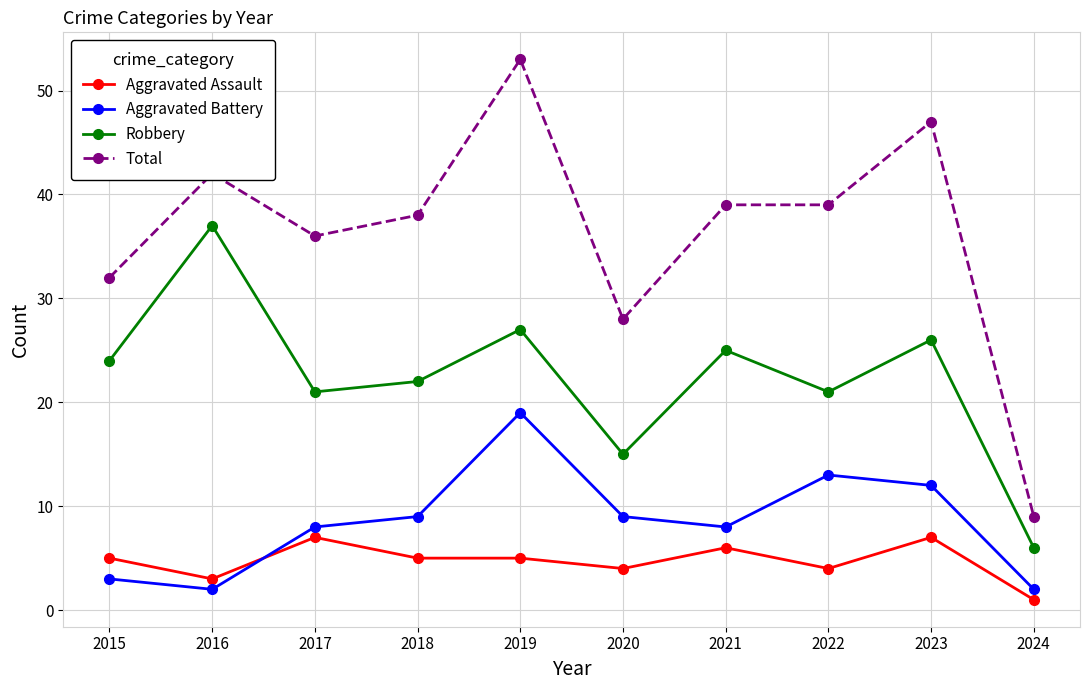

At which category is the sum across all series the highest?

2019